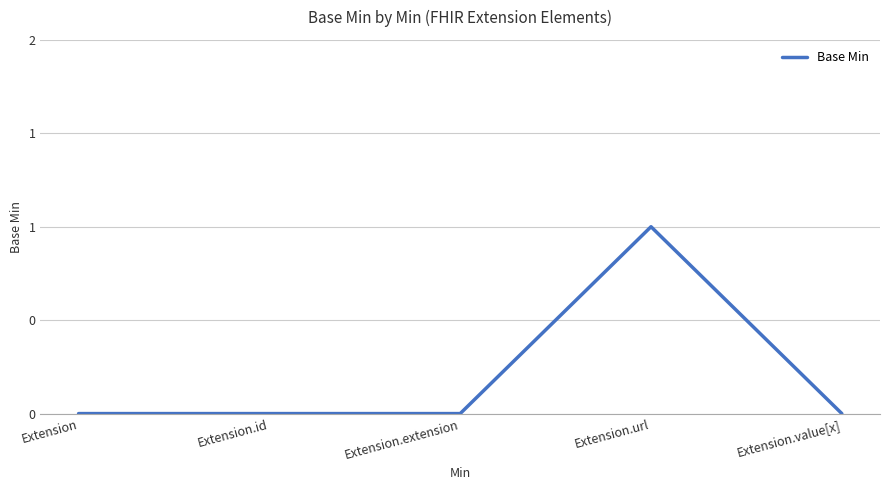

Where is the data nearest to the value 0?

Extension